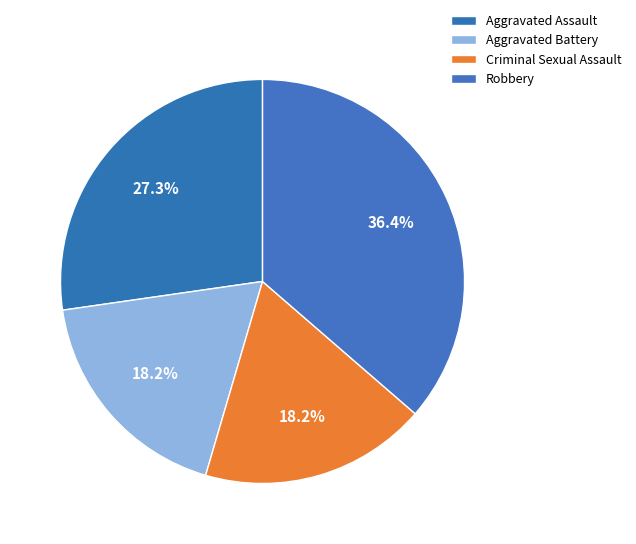

How many slices are in this pie chart?

4